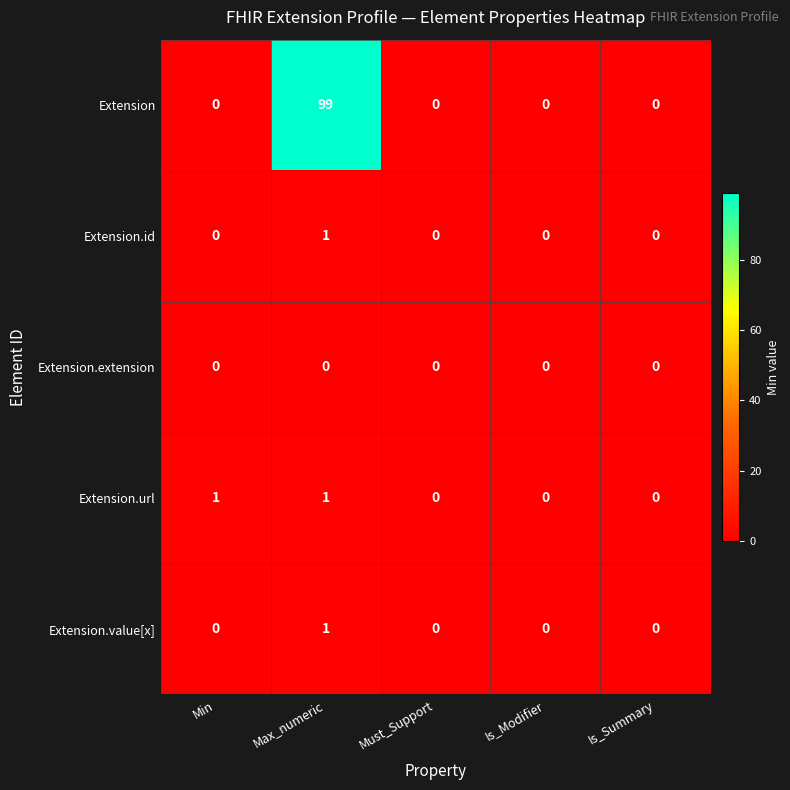

Is it true that Extension.value[x] equals 0 at Must_Support?

True